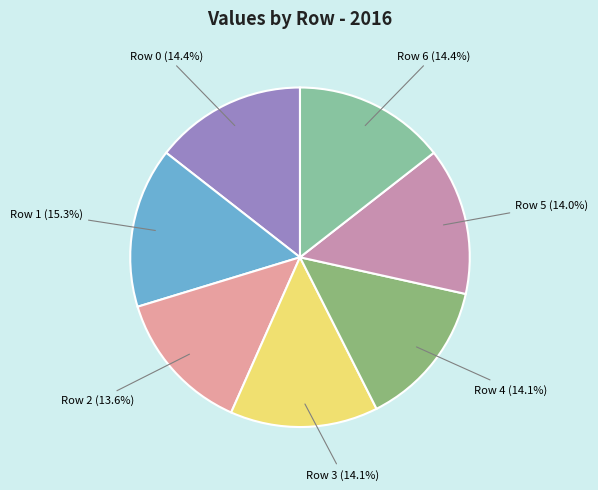

Which category has the biggest portion of the pie?

Row 1 (15.3%)